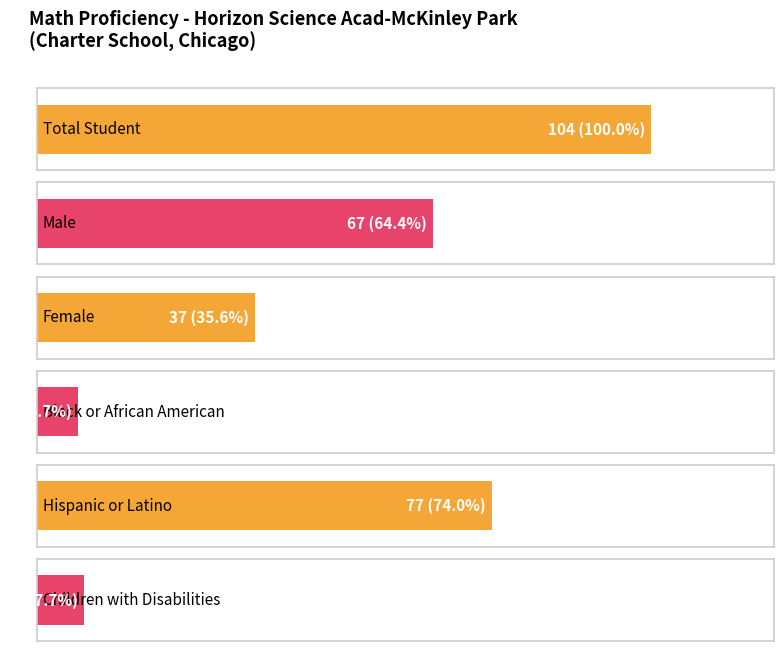

What is the lowest value of the # Math Proficiency Total Student series?

4